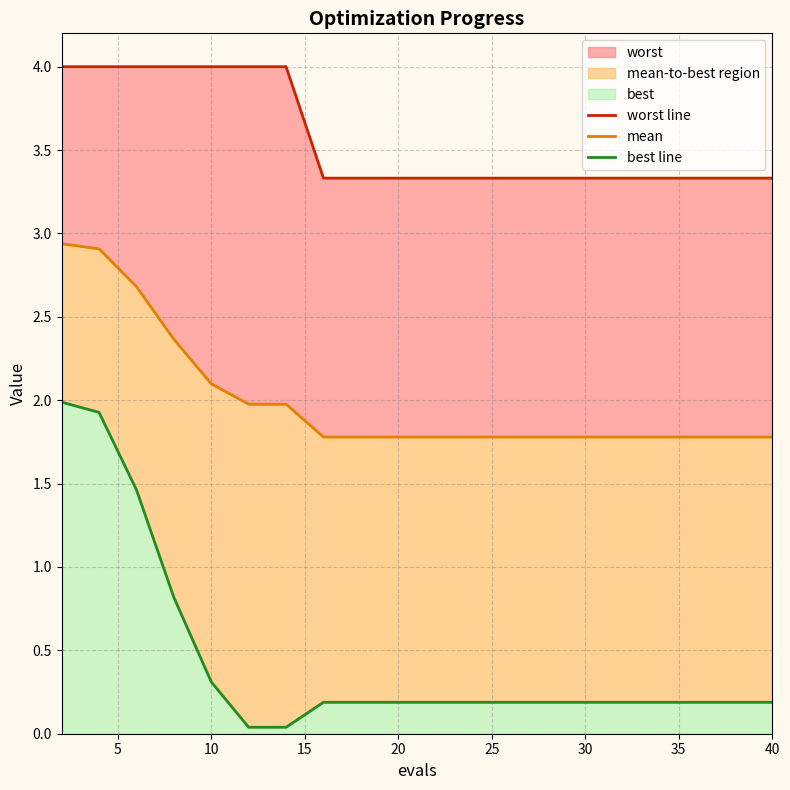

At 30, list the series in order from largest to smallest.

worst line, mean, best line